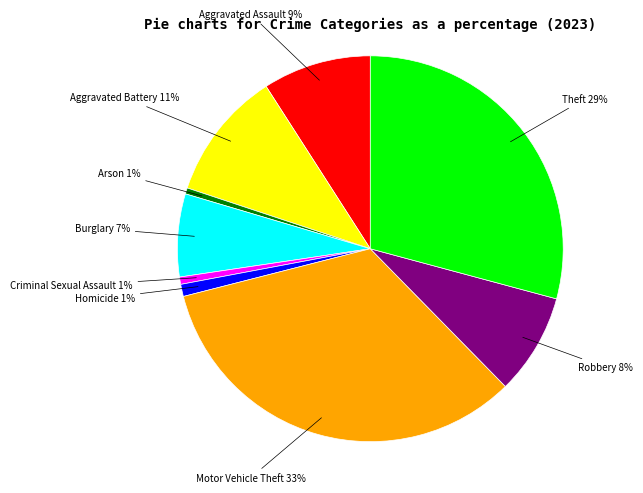

How many slices are in this pie chart?

9